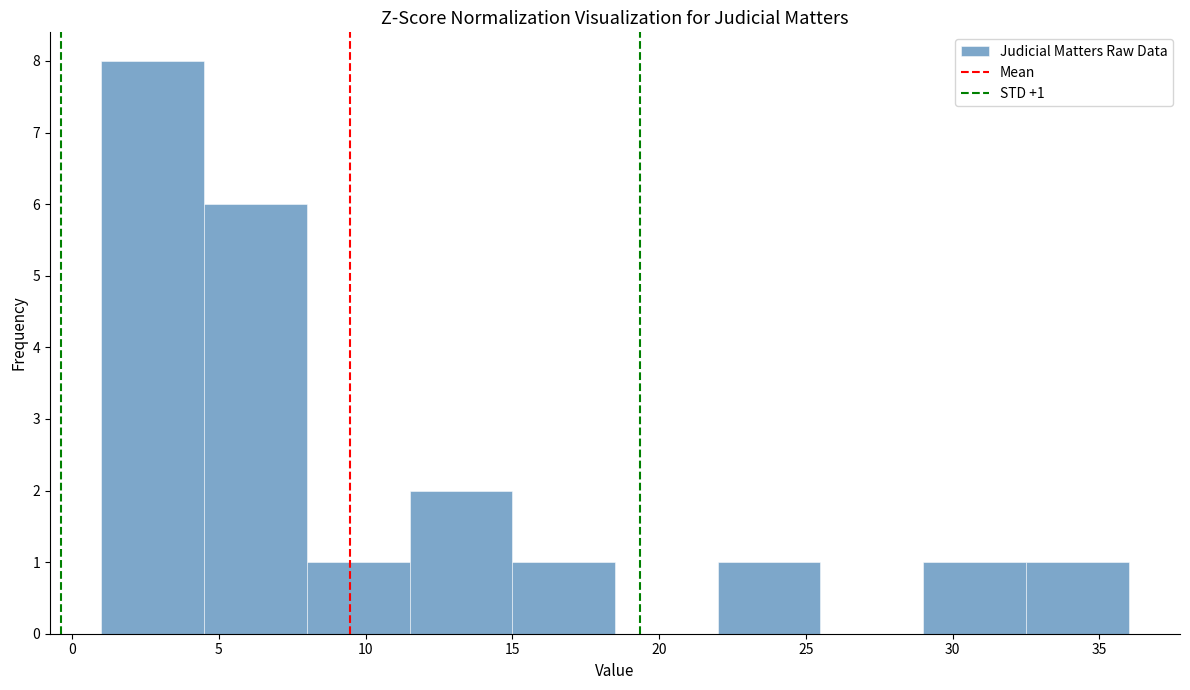

Over which range of the x-axis is the bar tallest?

1.0 to 4.5